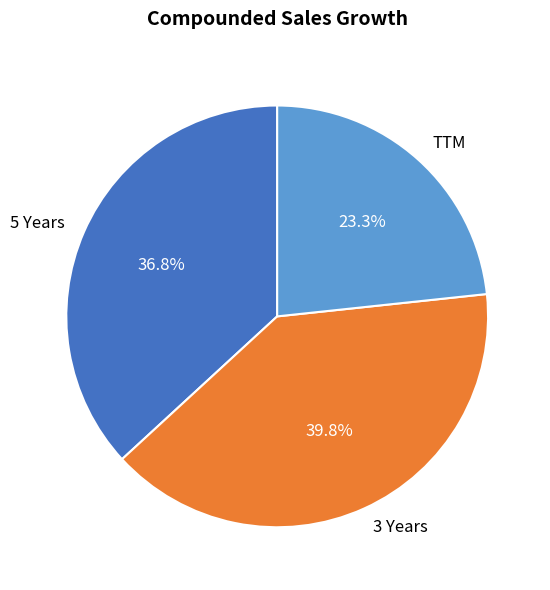

The 3 Years slice represents 40% of the pie. True or false?

True